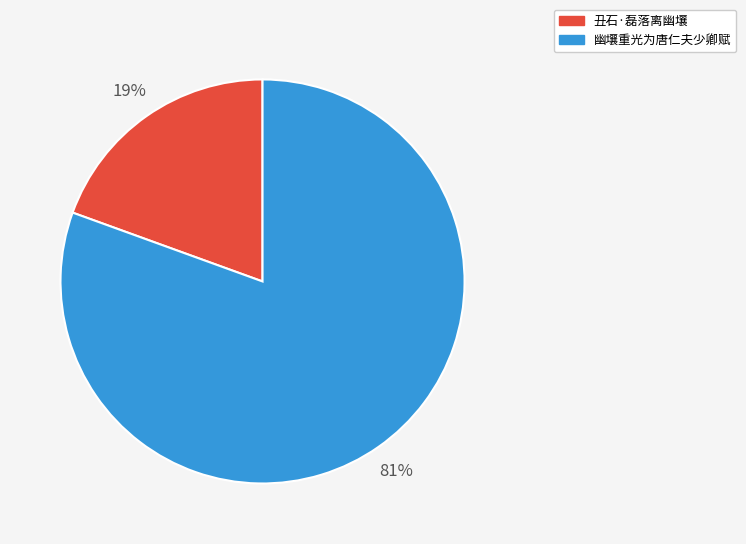

How many slices are in this pie chart?

2